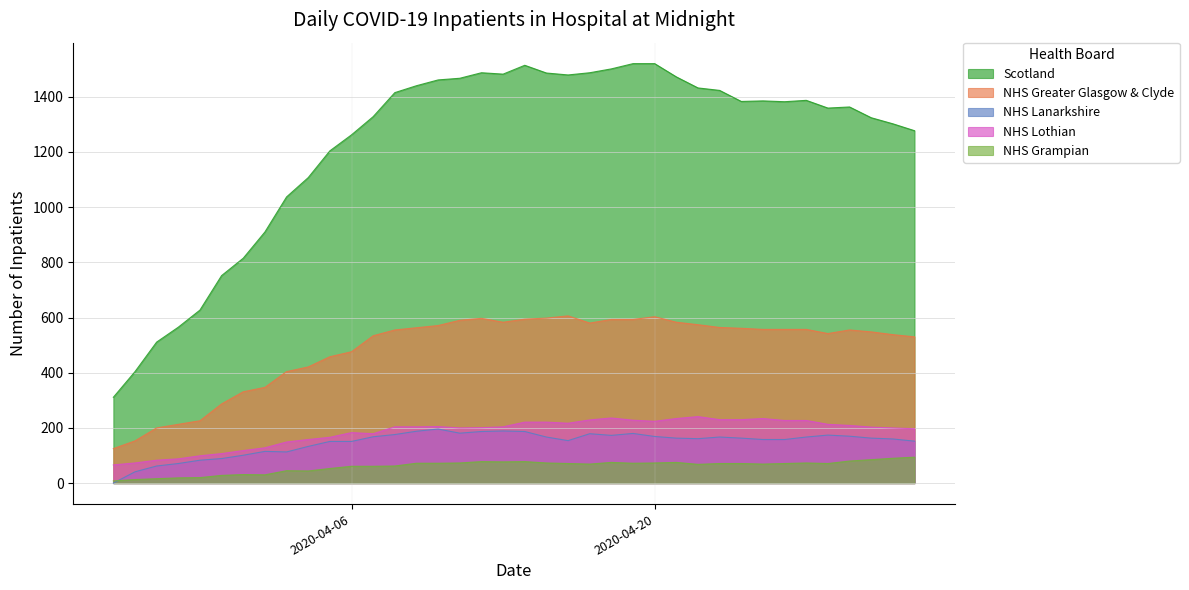

True or false: NHS Greater Glasgow & Clyde and NHS Lothian intersect in this chart.

False